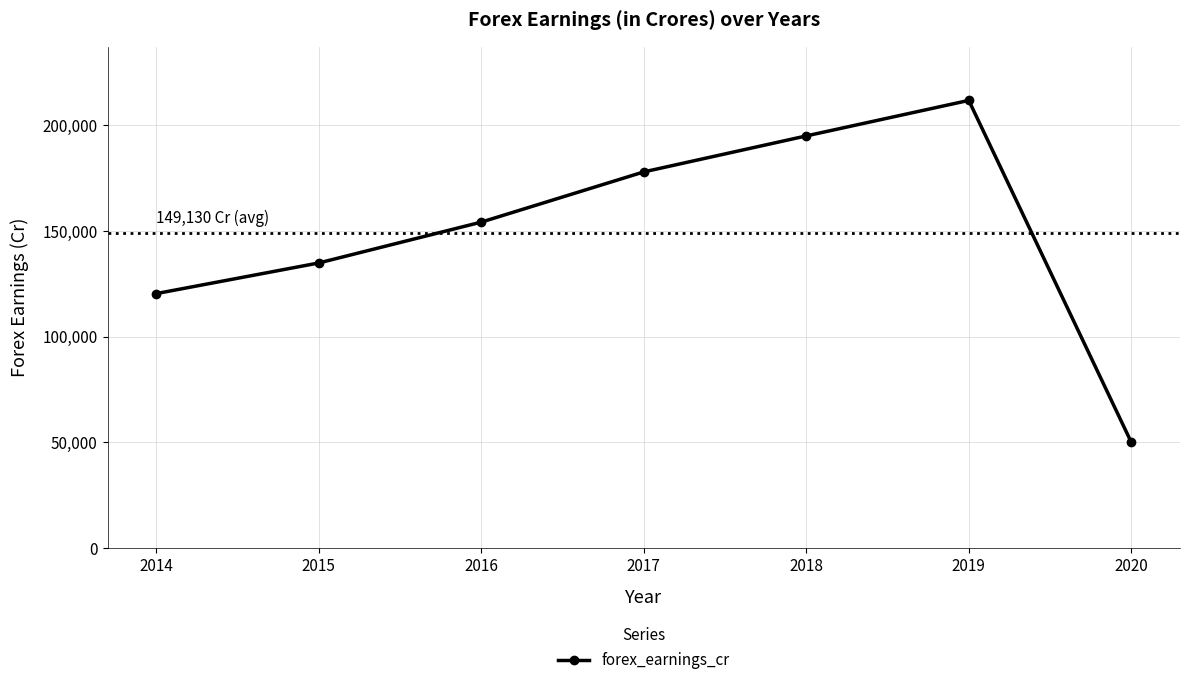

What is the approximate value at 2019, to the nearest 10?

211660